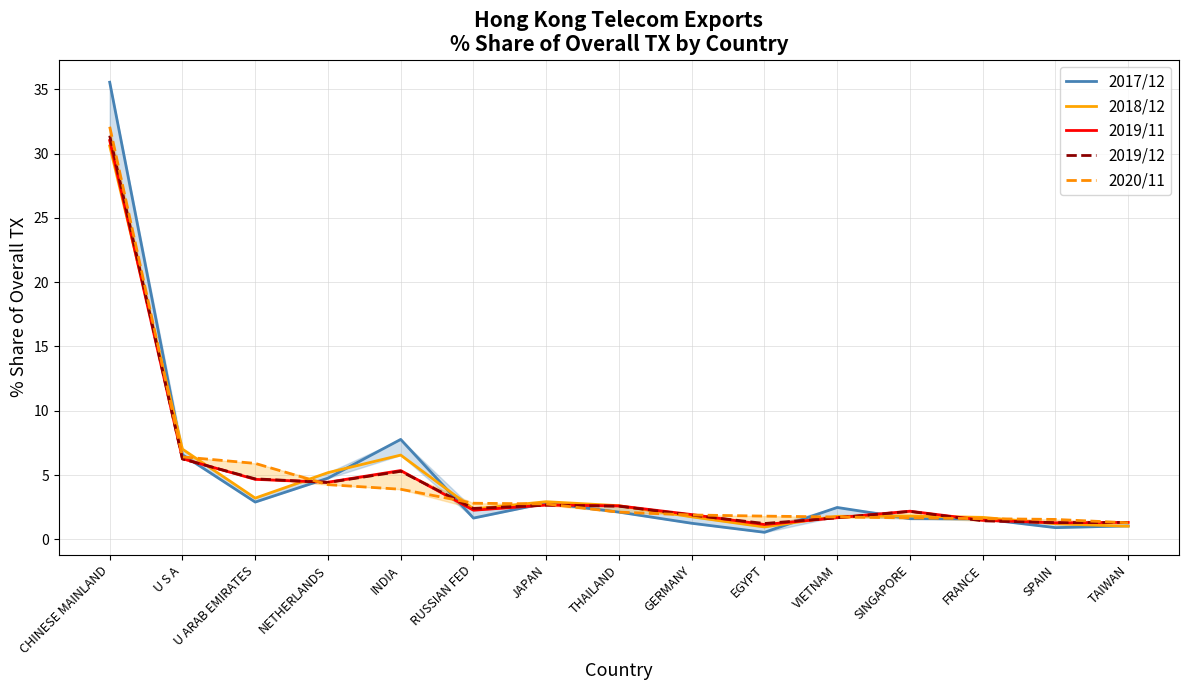

What is the label of the 10th point from the right?

RUSSIAN FED